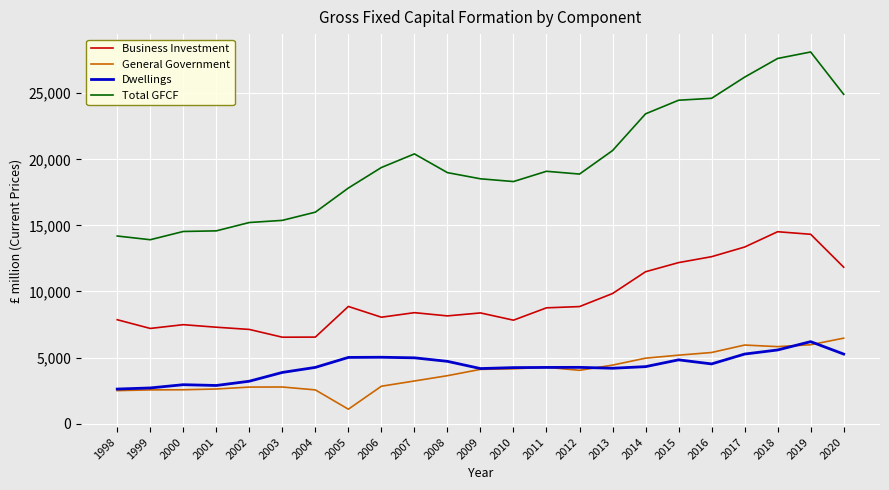

The General Government series shows 881.2 at 2009. True or false?

False